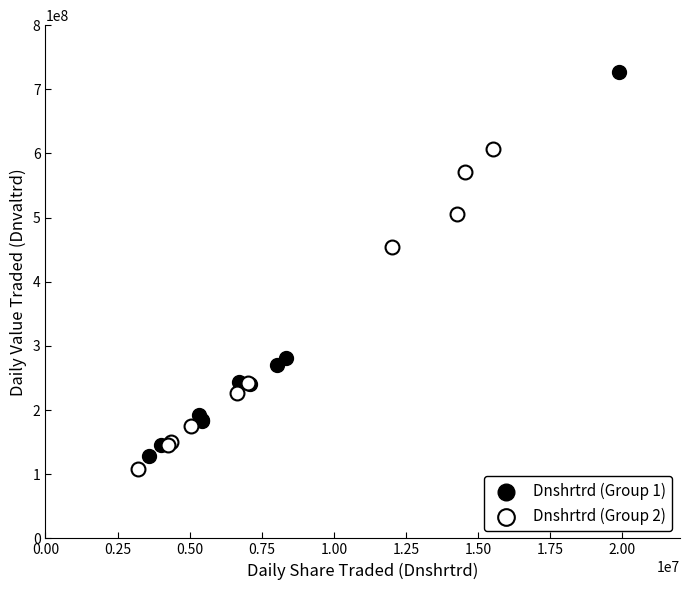

Which series contains the highest Y value?

Dnshrtrd (Group 1)